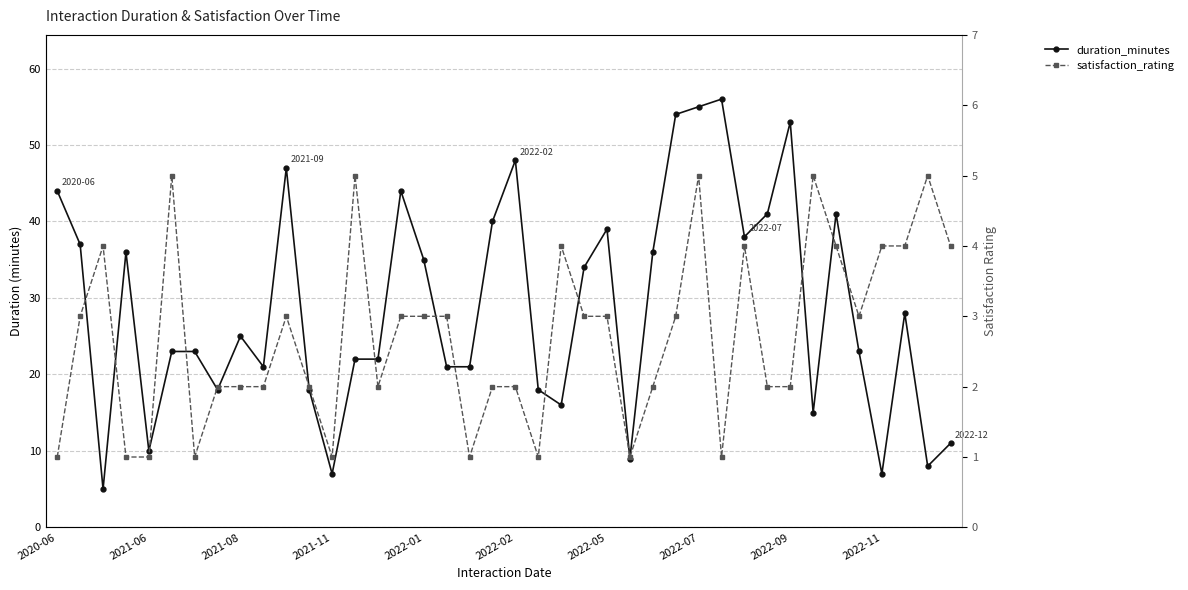

Which series has the largest total across all categories?

duration_minutes